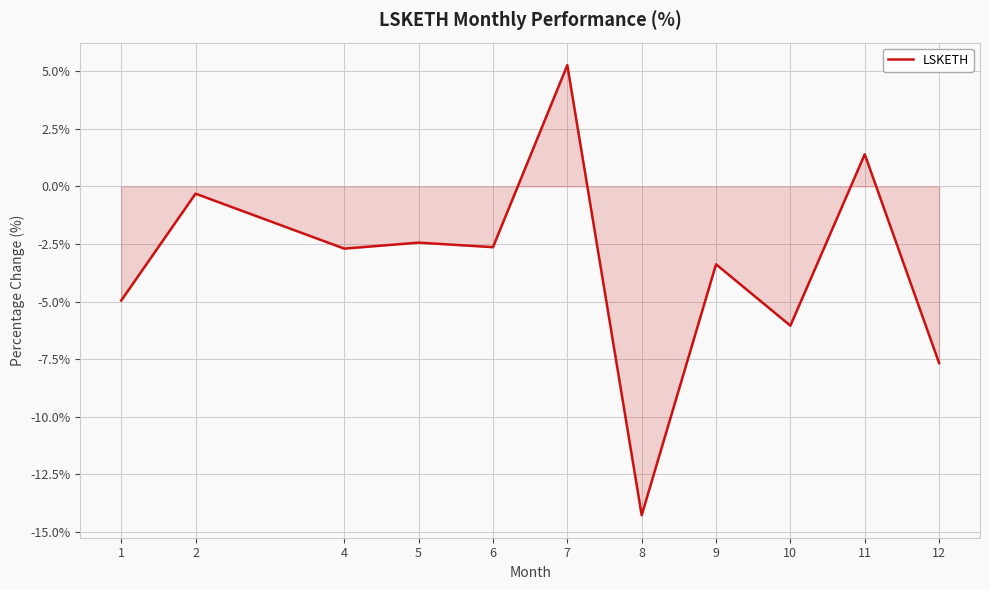

Where does the data first go above -2?

2